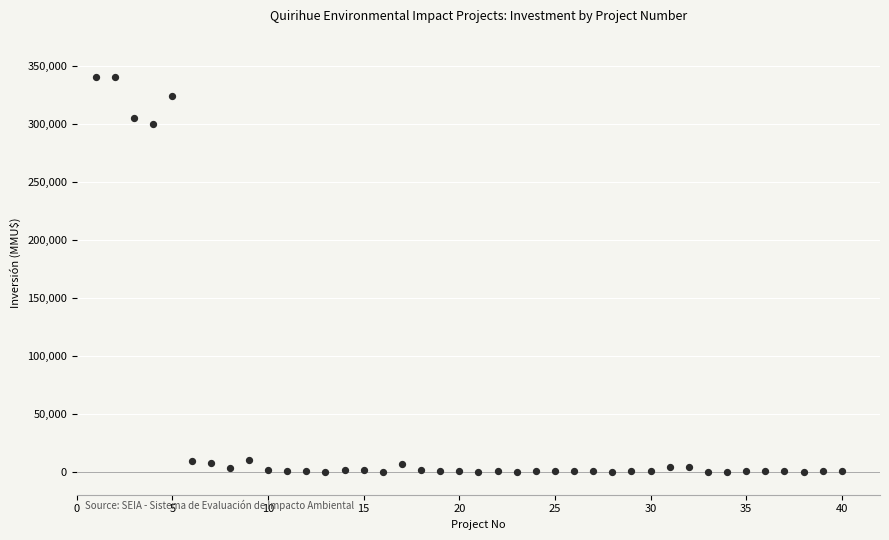

What is the range of X values (max minus min)?

39